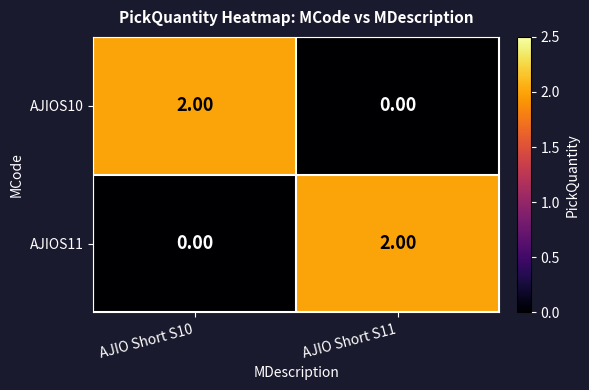

Is the value of AJIOS10 at AJIO Short S10 greater than the value of AJIOS11 at AJIO Short S10?

Yes